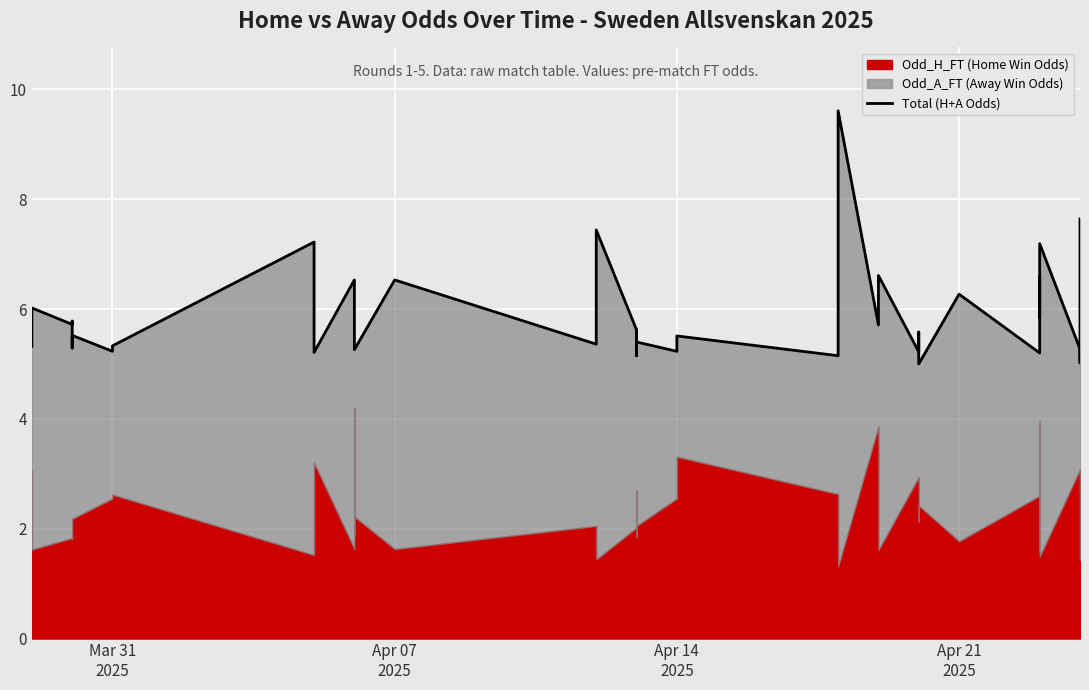

What is the greatest value displayed?

9.6